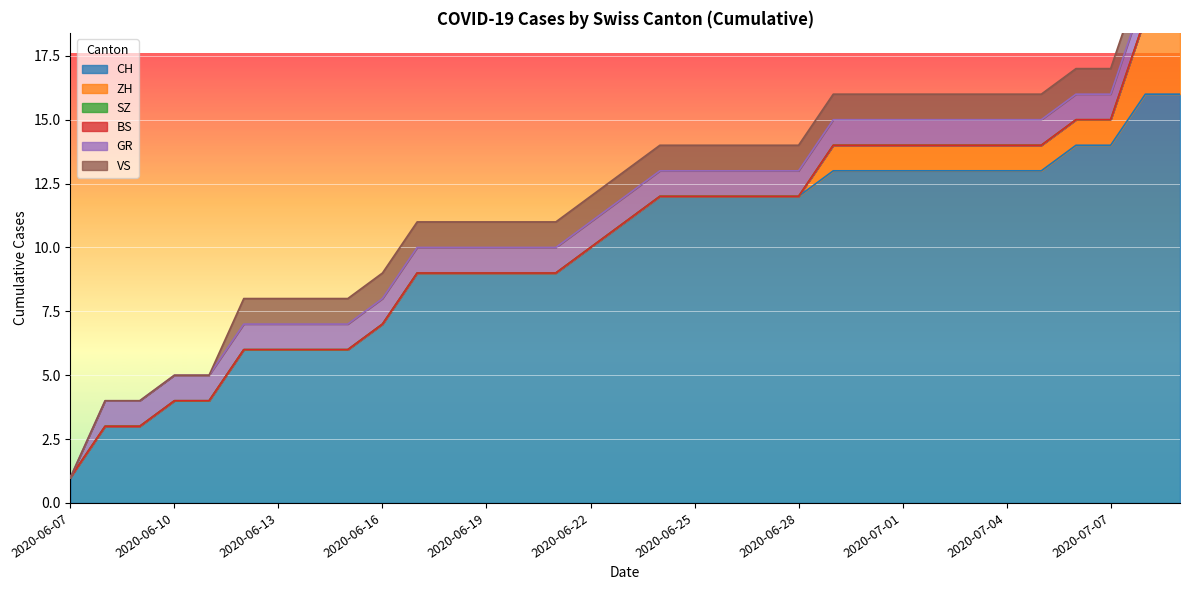

What is the spread (max minus min) of values at 2020-06-24?

12